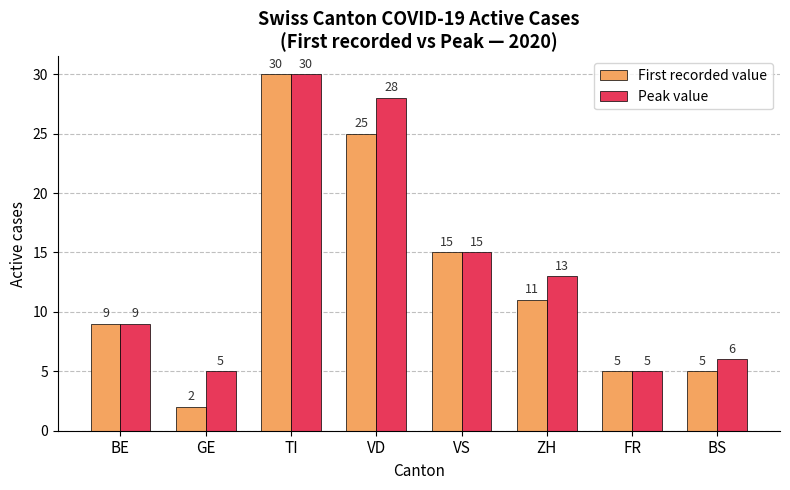

At BS, list the series in order from largest to smallest.

Peak value, First recorded value